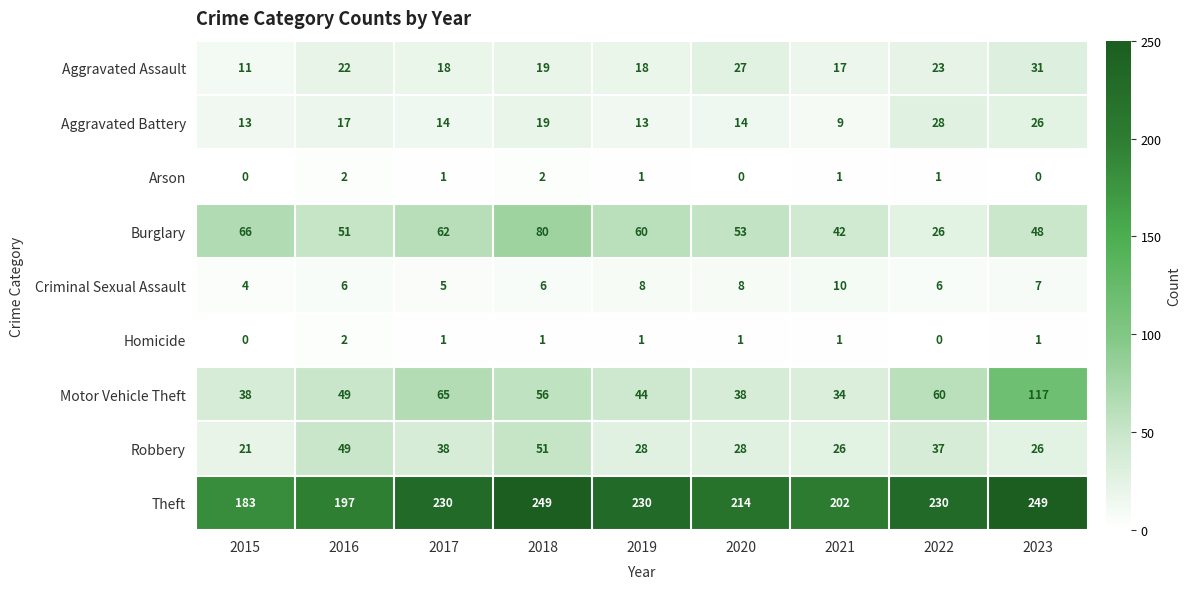

Which series has the largest range (max minus min)?

Motor Vehicle Theft